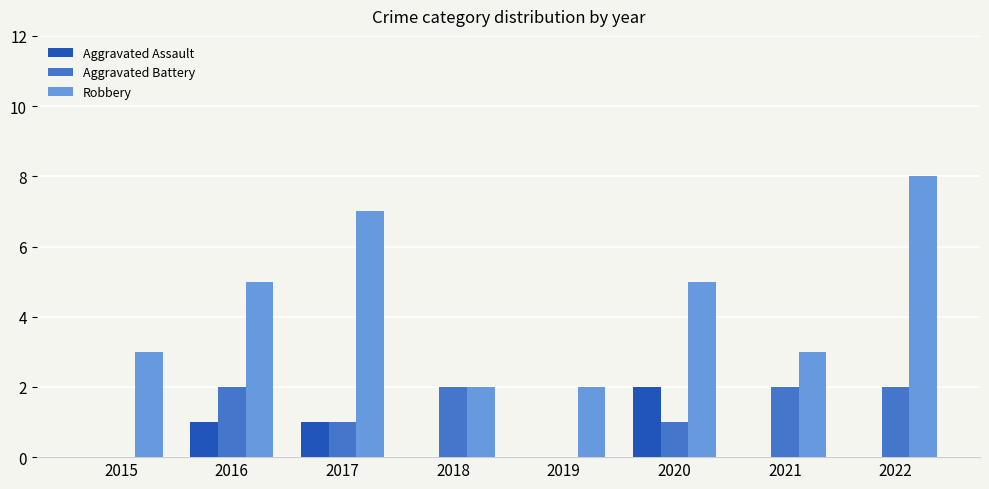

The Aggravated Battery series shows 2 at 2022. True or false?

True